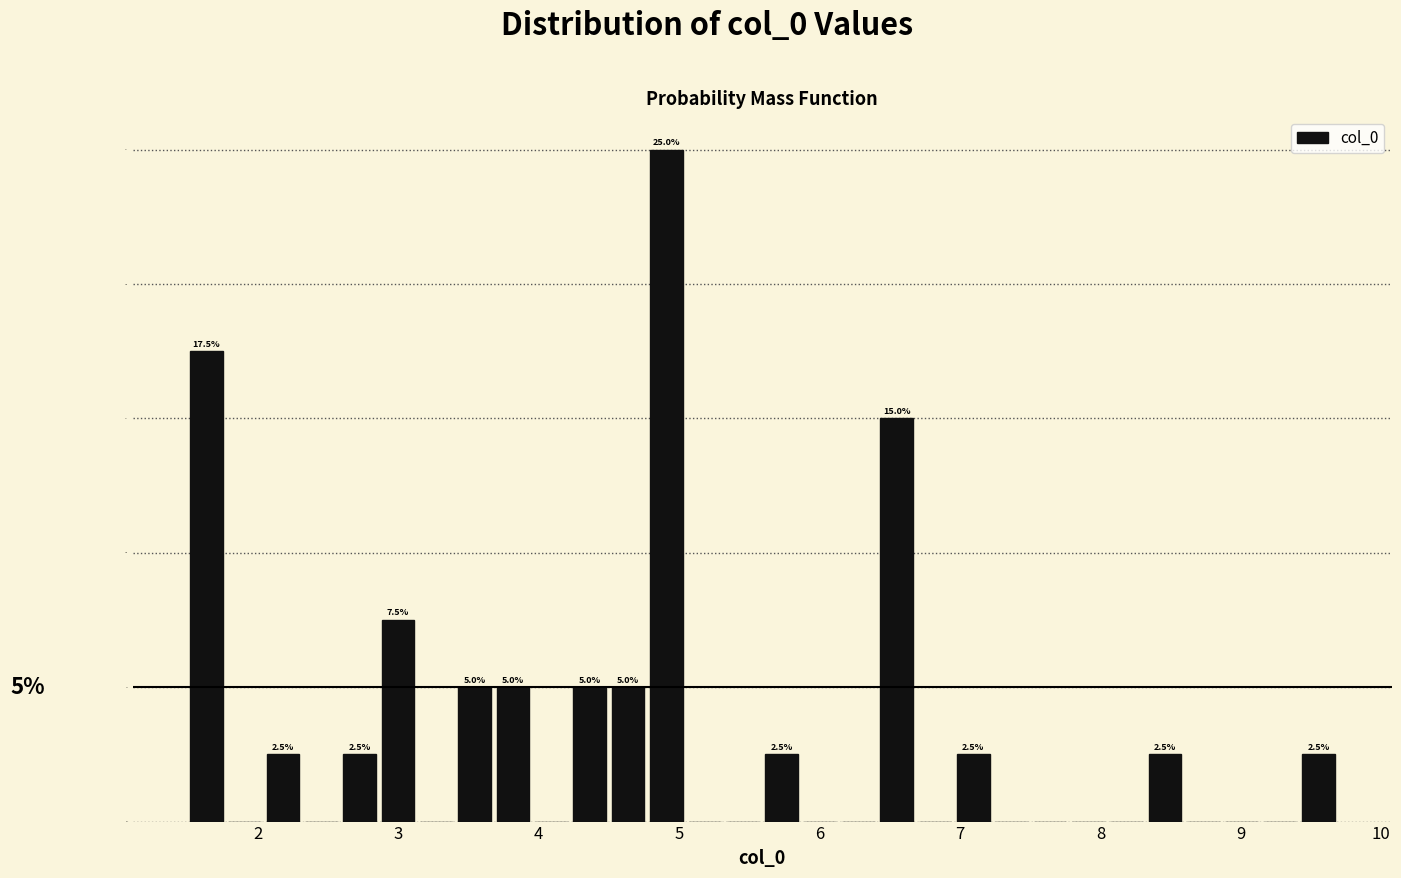

Around what value on the x-axis is the tallest bar? Give the approximate position of its centre, as read against the axis.

4.9